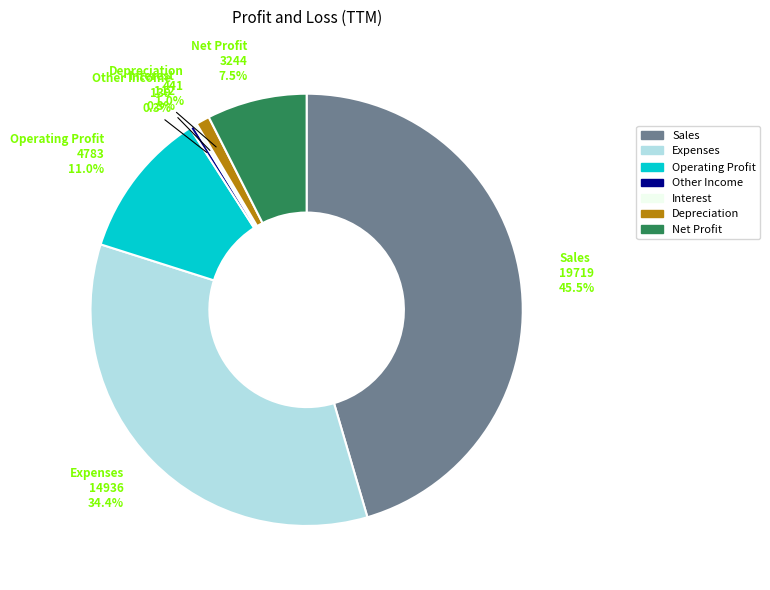

What is the largest slice in the pie chart?

Sales